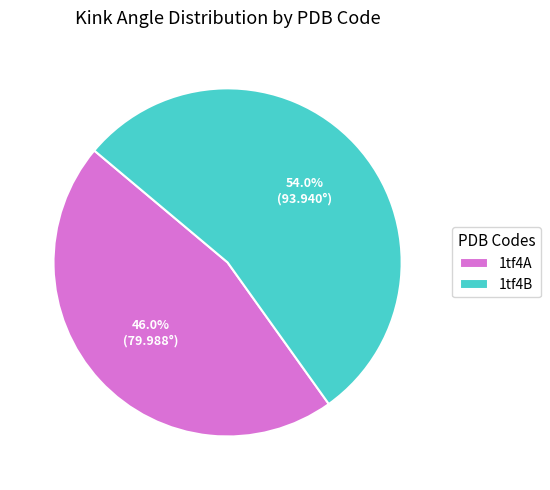

Rank the categories by value from lowest to highest.

1tf4A, 1tf4B